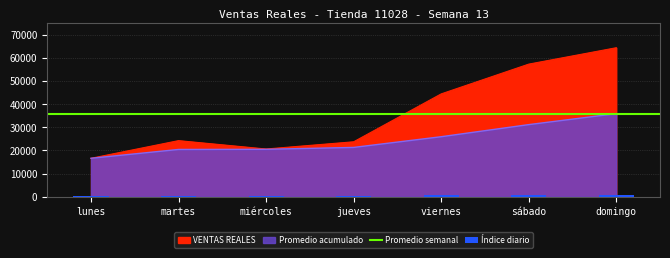

Which label corresponds to the largest value in the chart?

domingo